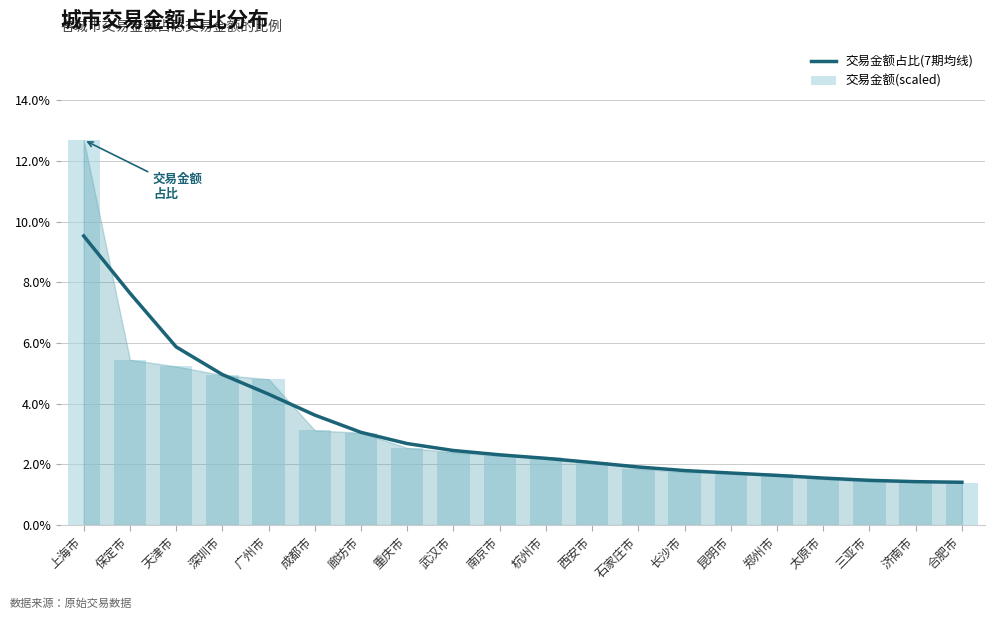

At which label is 交易金额占比(7期均线) closest to 0?

合肥市